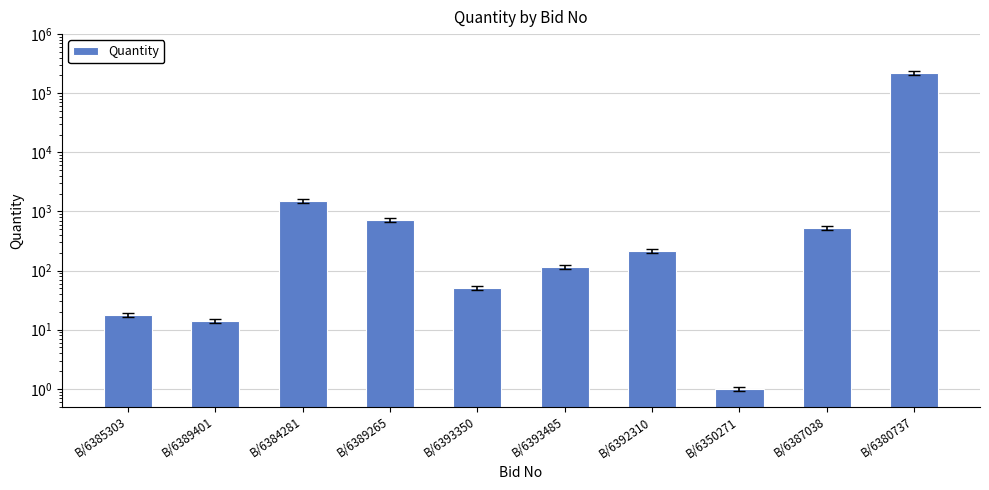

What is the ratio of the value at B/6380737 to the value at B/6392310?

1014.3